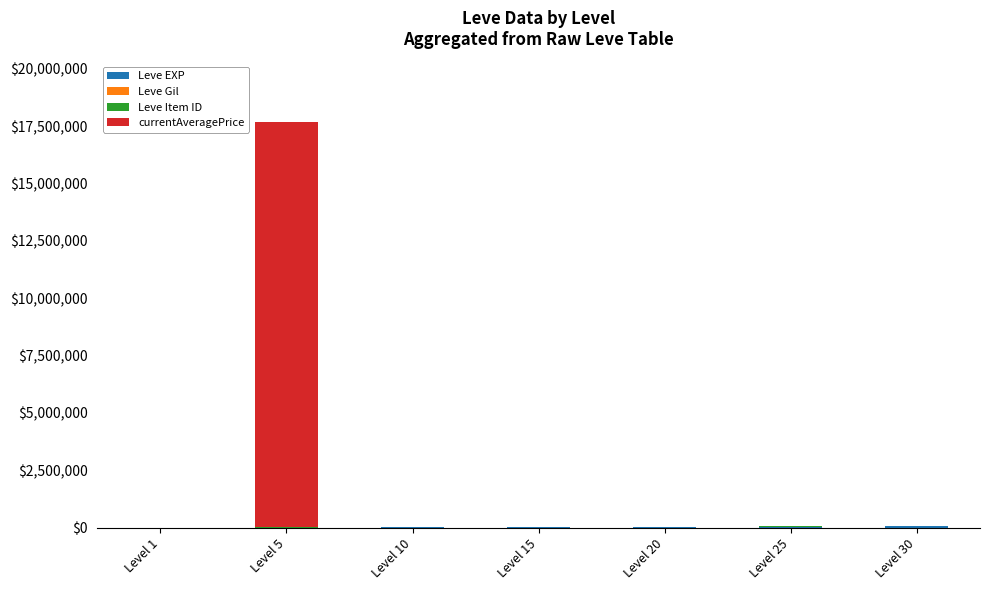

How many series are shown in this chart?

4